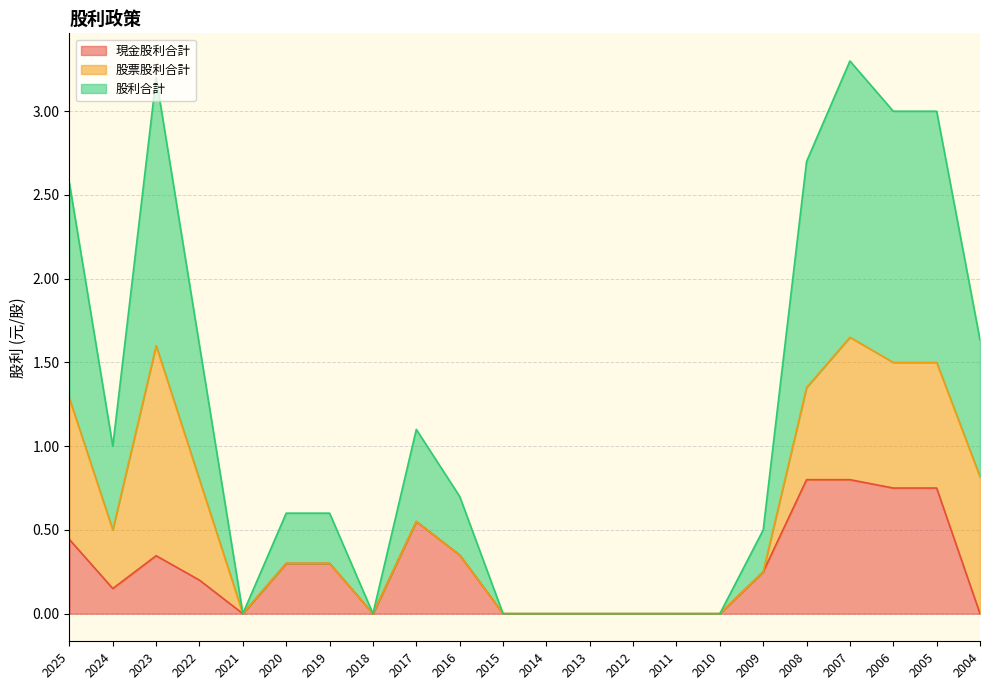

At which category is the sum across all series the highest?

2007